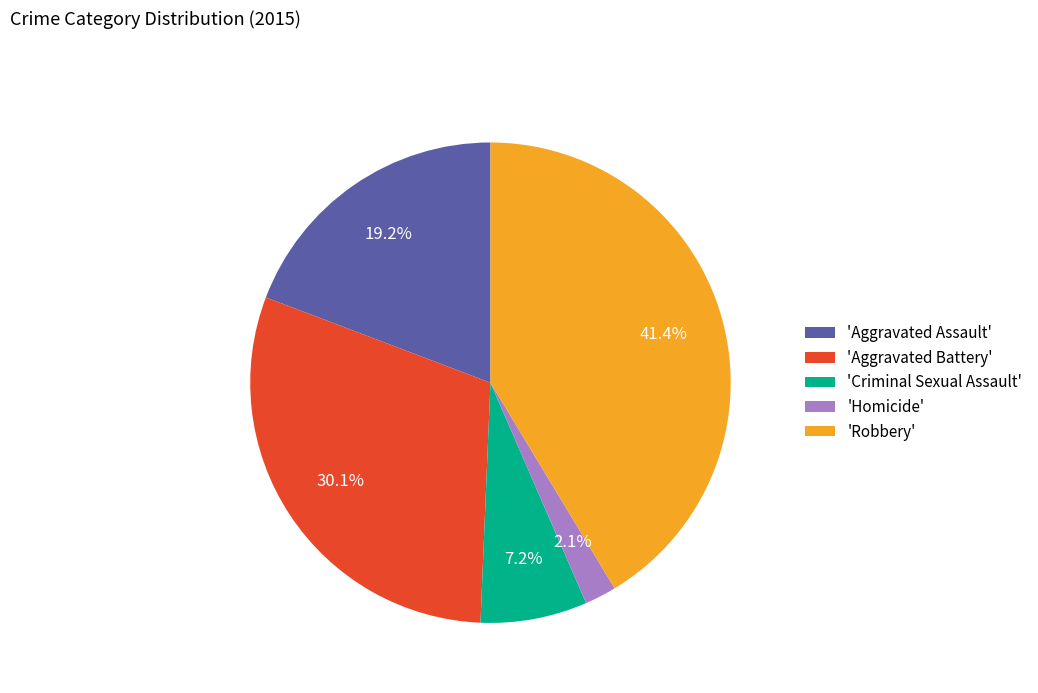

To the nearest percent, what is the difference between the largest and smallest slice percentages?

39%